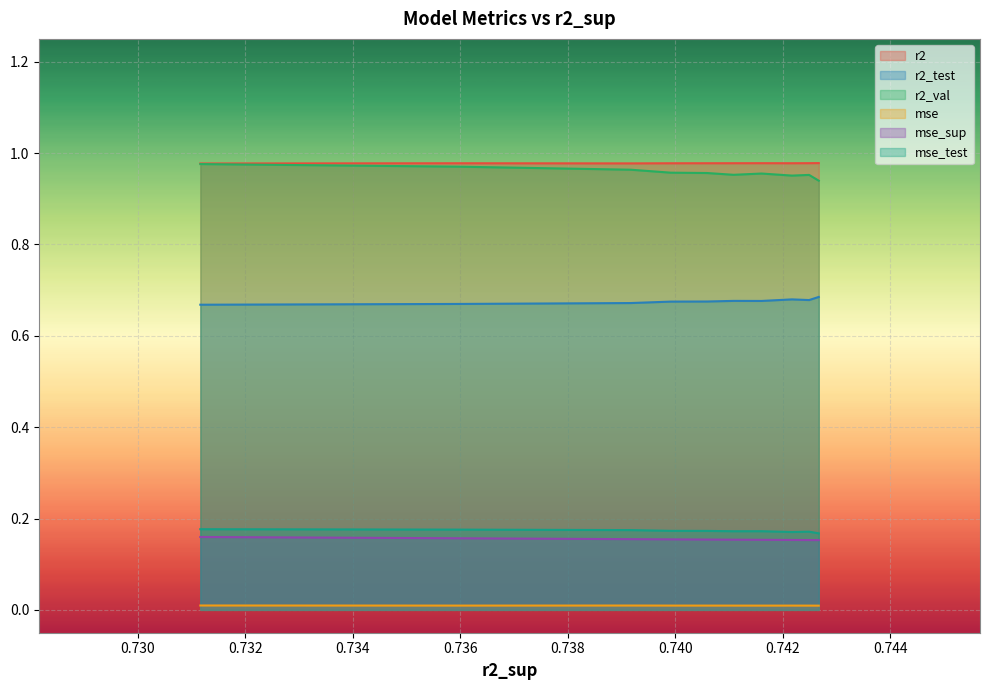

Reading left to right, list all the values displayed in this chart.

r2: 1.0	1.0	1.0	1.0	1.0	1.0	1.0	1.0	1.0	1.0
r2_test: 0.7	0.7	0.7	0.7	0.7	0.7	0.7	0.7	0.7	0.7
r2_val: 0.9	1.0	1.0	1.0	1.0	1.0	1.0	1.0	1.0	1.0
mse: 0.0	0.0	0.0	0.0	0.0	0.0	0.0	0.0	0.0	0.0
mse_sup: 0.2	0.2	0.2	0.2	0.2	0.2	0.2	0.2	0.2	0.2
mse_test: 0.2	0.2	0.2	0.2	0.2	0.2	0.2	0.2	0.2	0.2